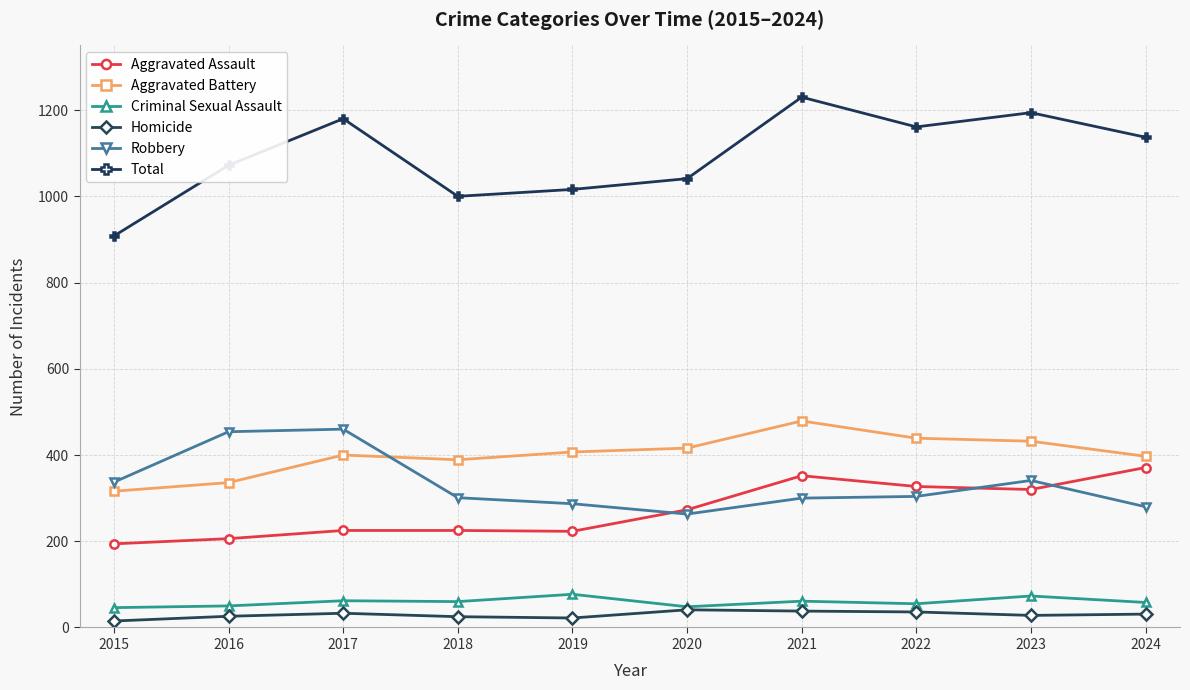

Rank the series by their maximum value, from lowest to highest.

Homicide, Criminal Sexual Assault, Aggravated Assault, Robbery, Aggravated Battery, Total